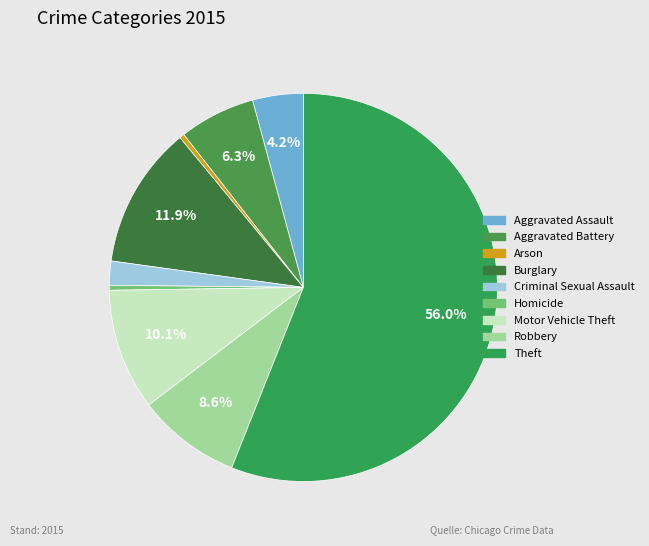

To the nearest percent, what is the average slice percentage?

11%